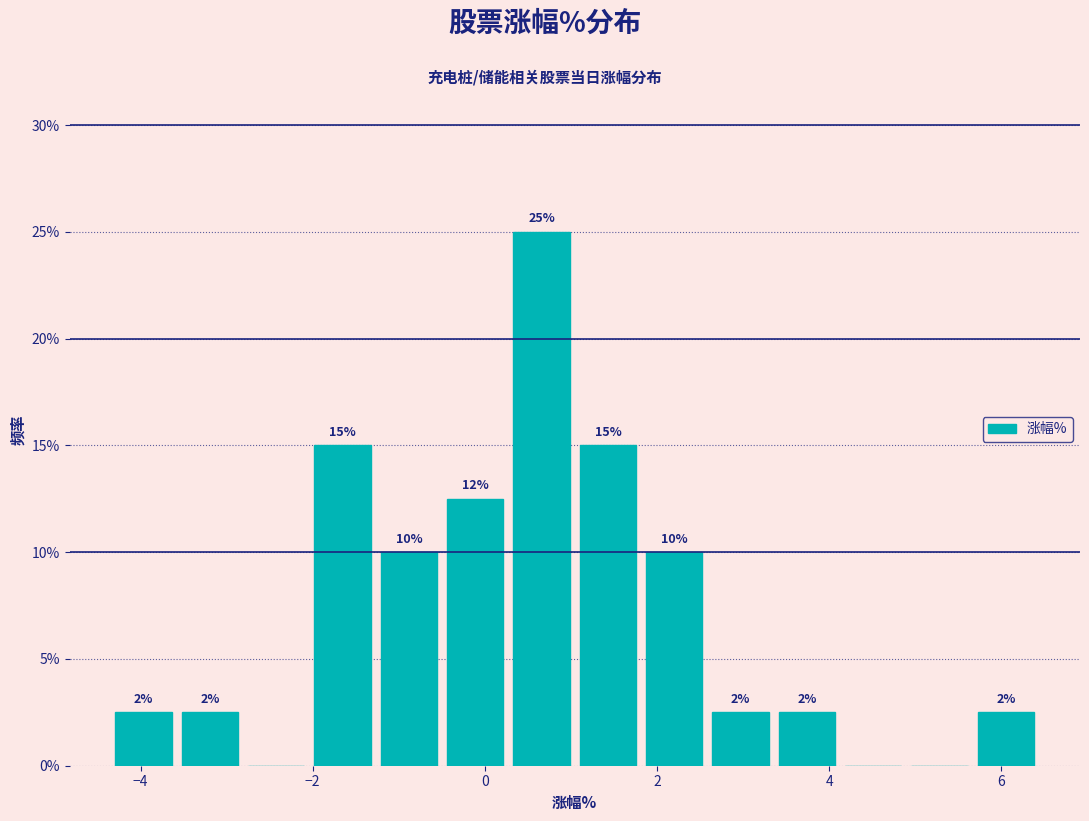

Around what value on the x-axis is the tallest bar? Give the approximate position of its centre, as read against the axis.

0.6